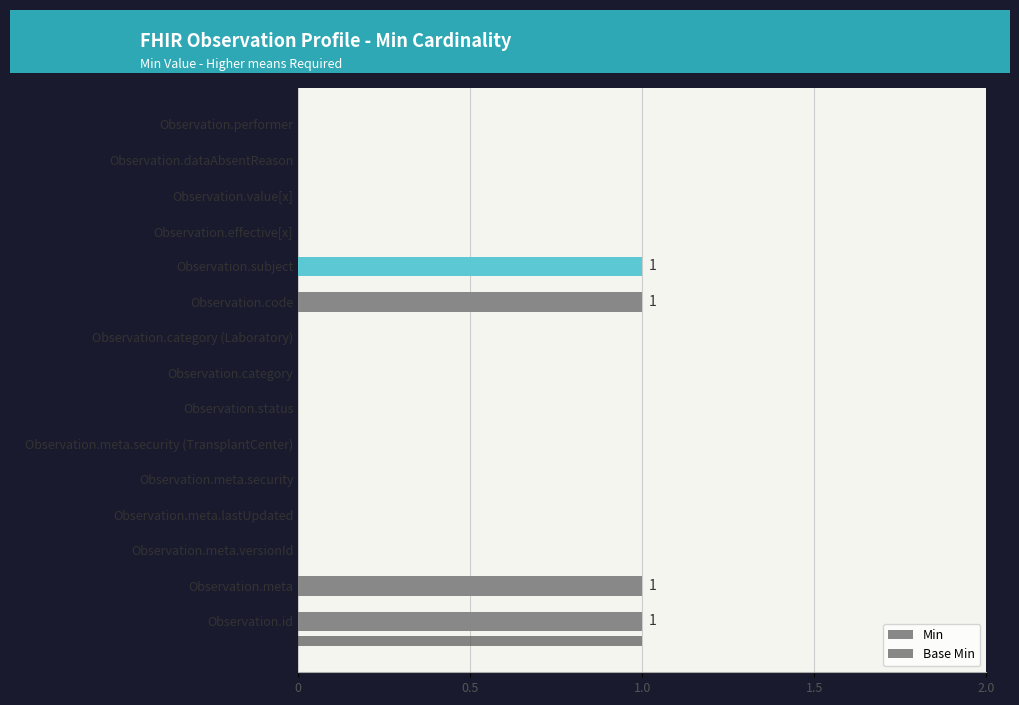

What is the sum of all Min values?

4